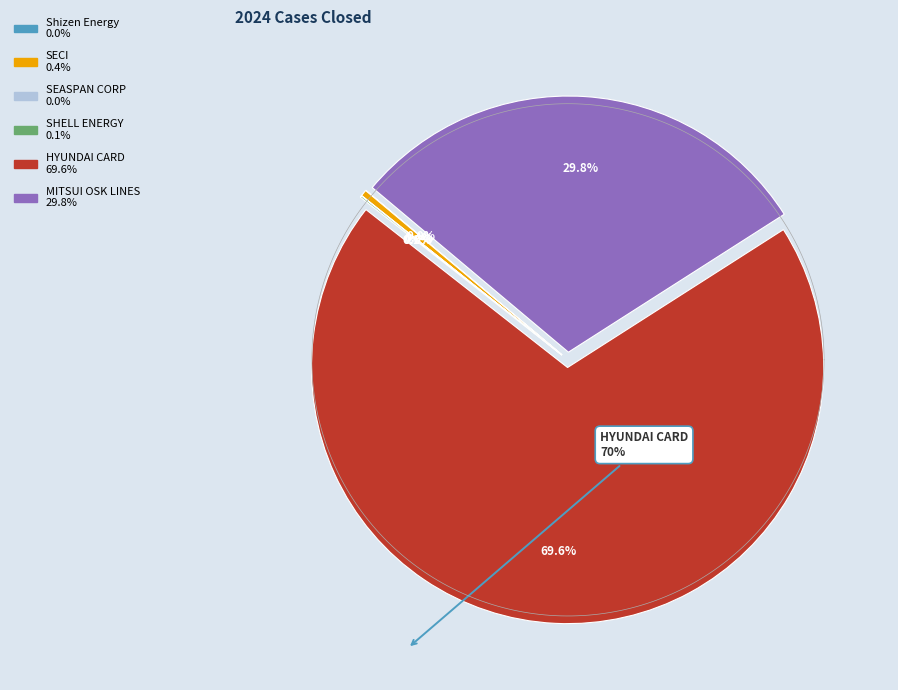

Between SECI and HYUNDAI CARD, which is larger?

HYUNDAI CARD